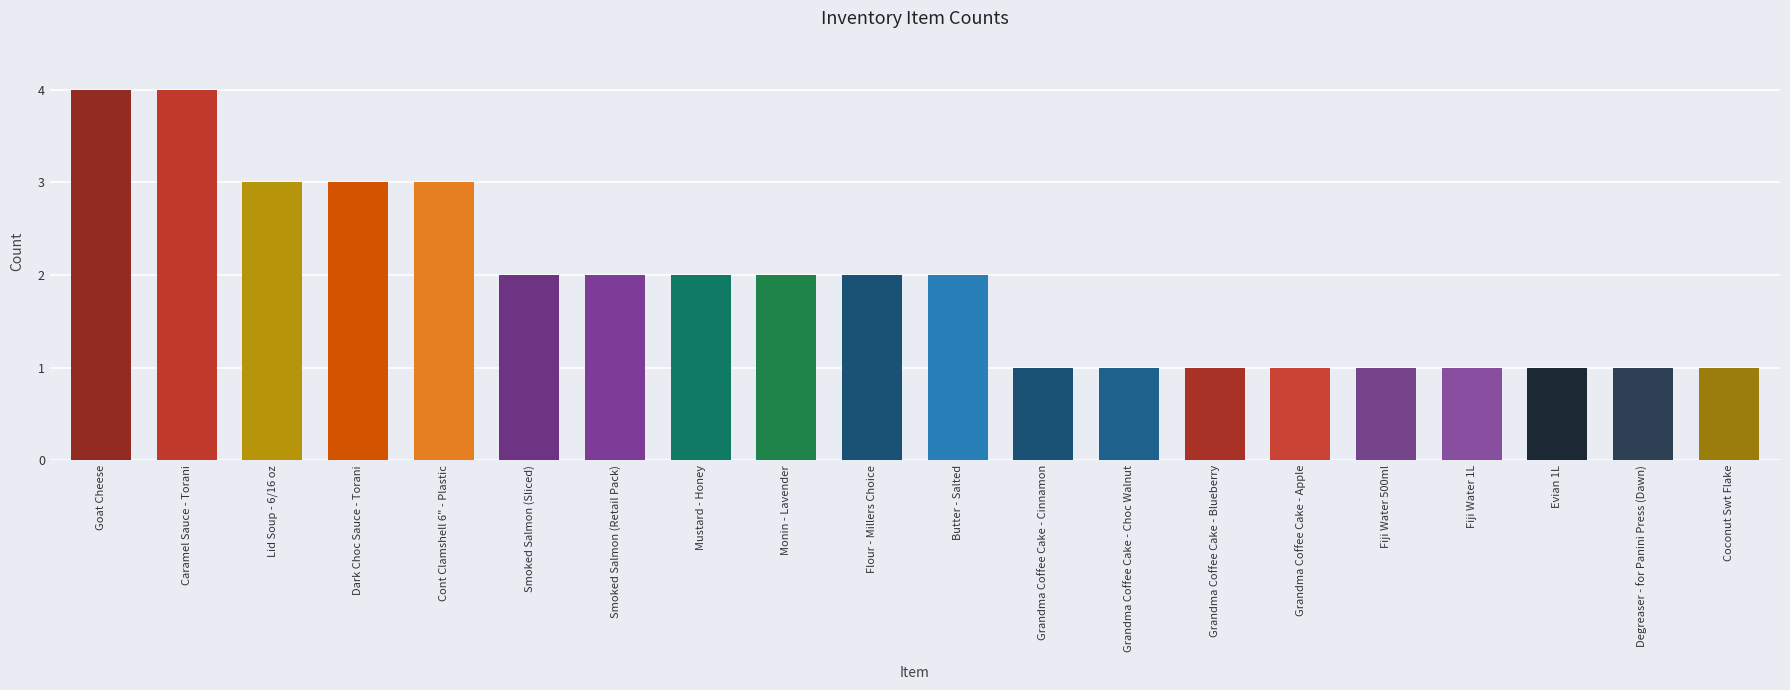

Reading right to left, extract all data points from this chart.

1	1	1	1	1	1	1	1	1	2	2	2	2	2	2	3	3	3	4	4